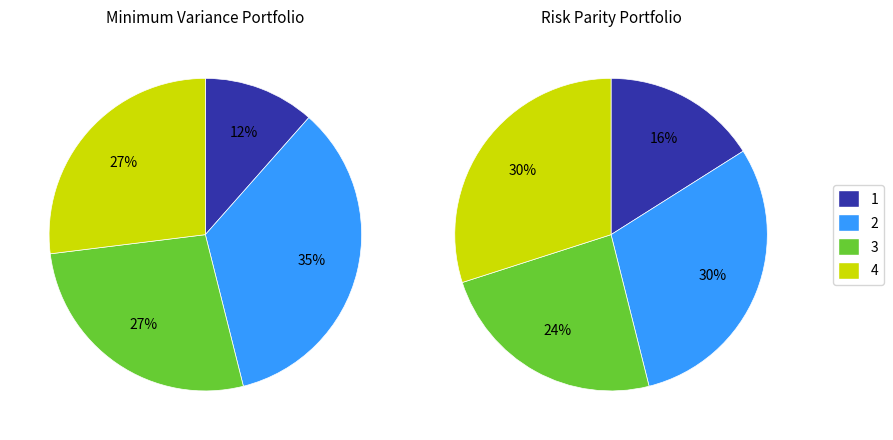

The 96972081 slice represents 35% of the pie. True or false?

False